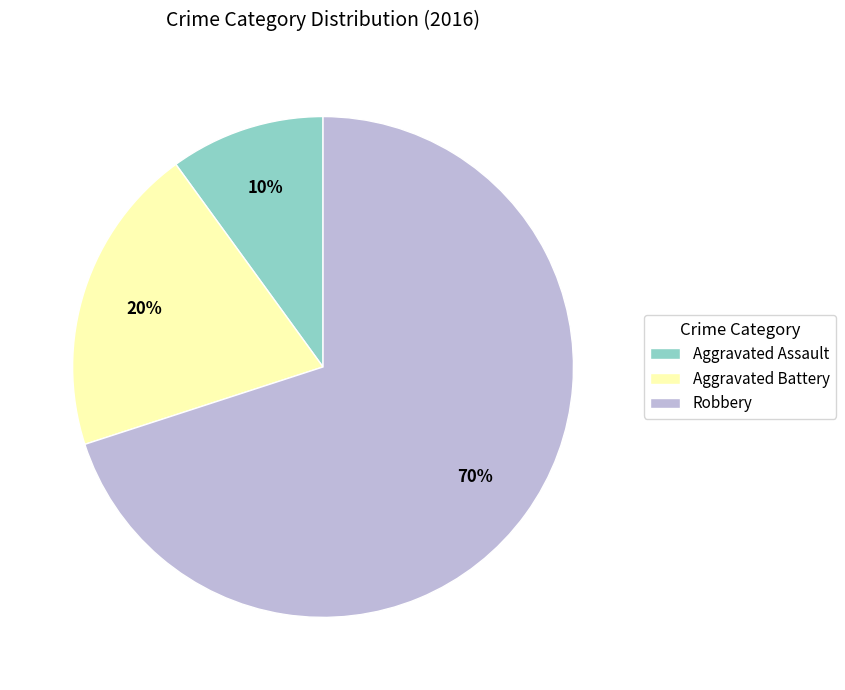

Rank the categories by value from lowest to highest.

Aggravated Assault, Aggravated Battery, Robbery